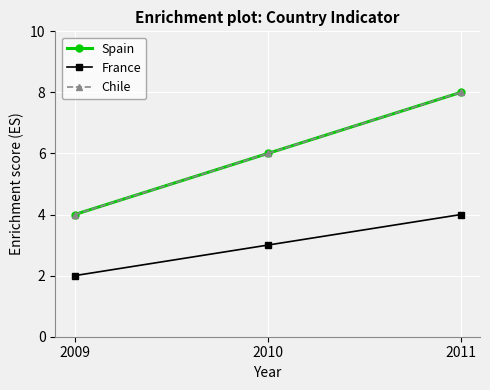

Which label corresponds to the largest value in the chart?

2011